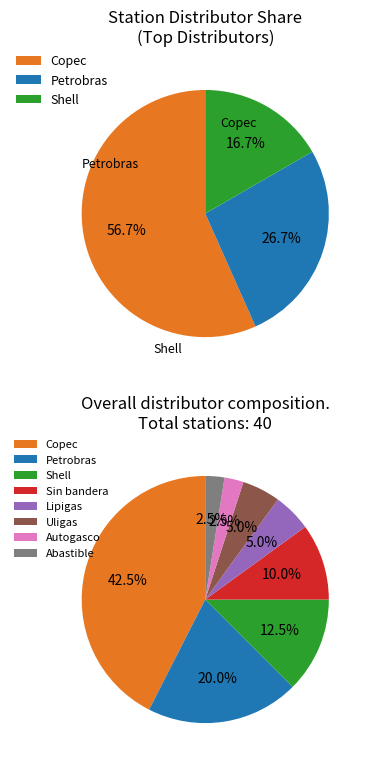

What is the smallest slice in the pie chart?

Autogasco